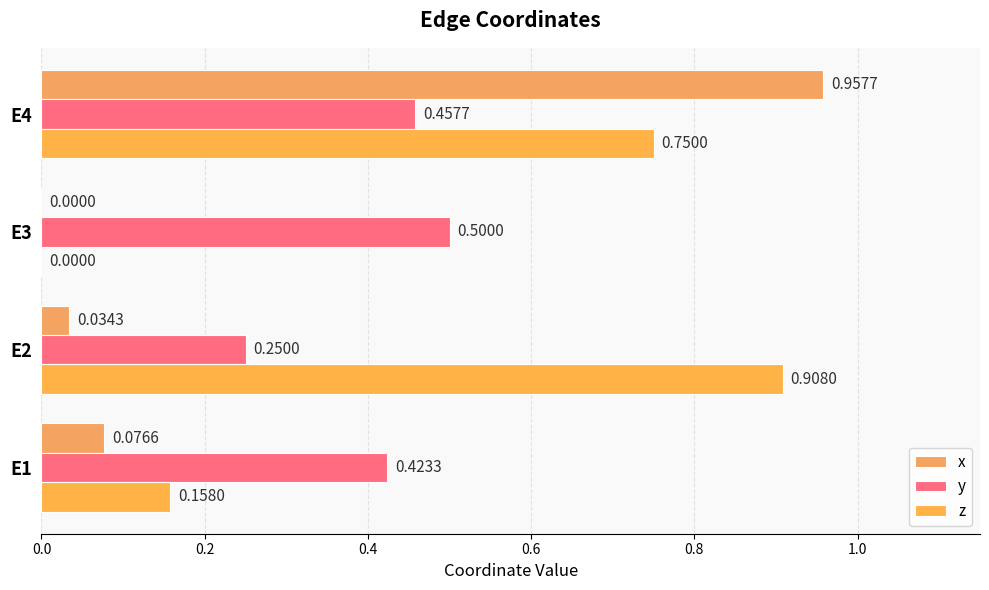

Which series has the widest spread of values?

x